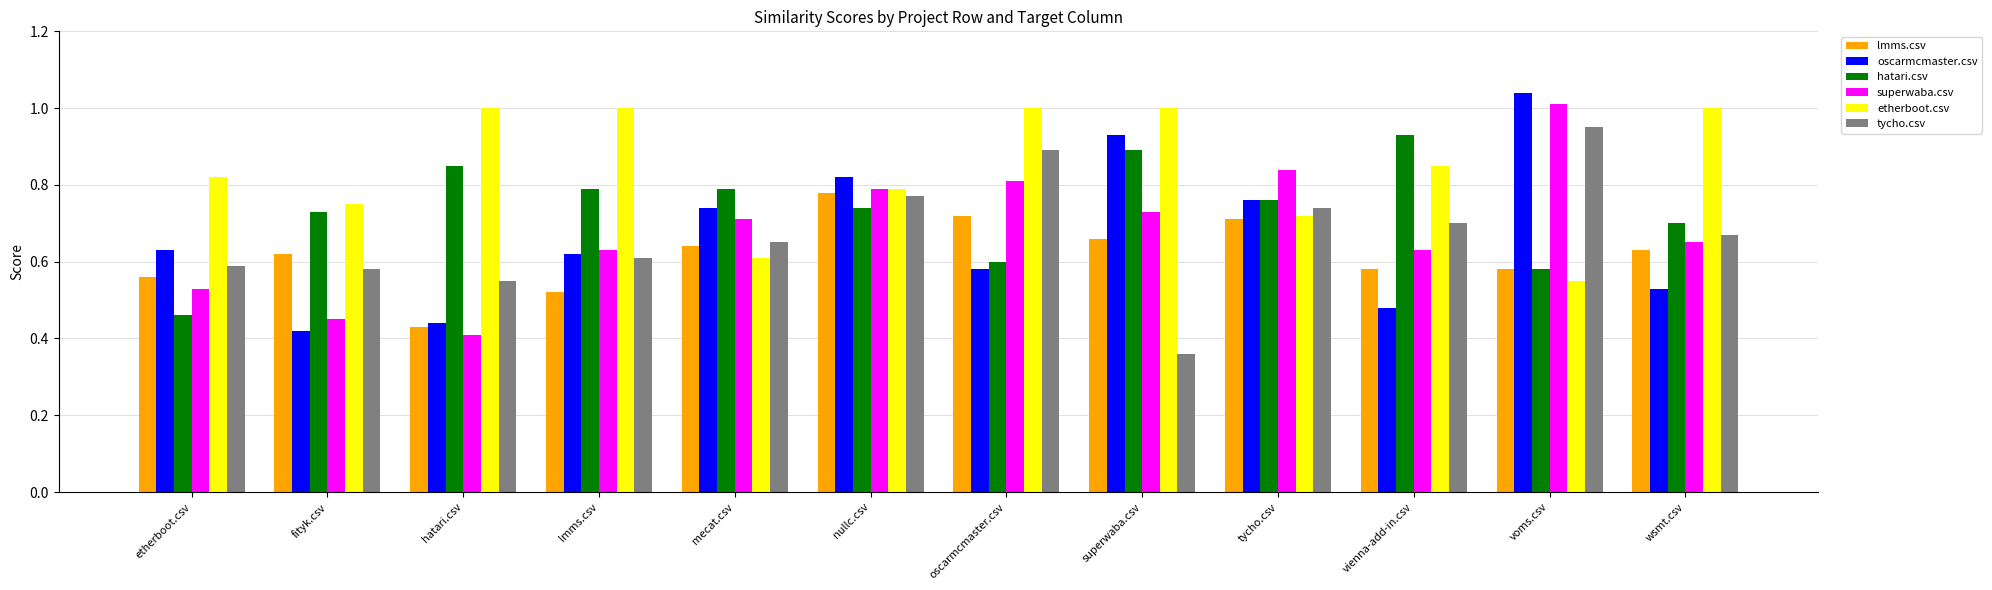

What is the label of the 7th bar from the right?

nullc.csv